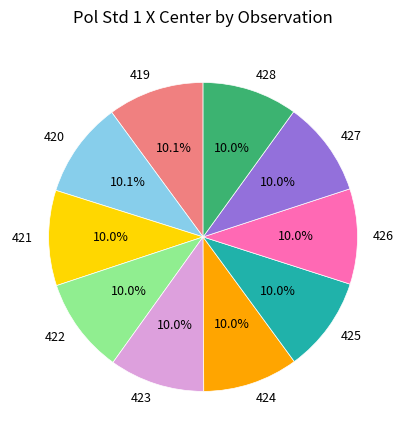

What is the ratio of the value at 421 to the value at 422?

1.0